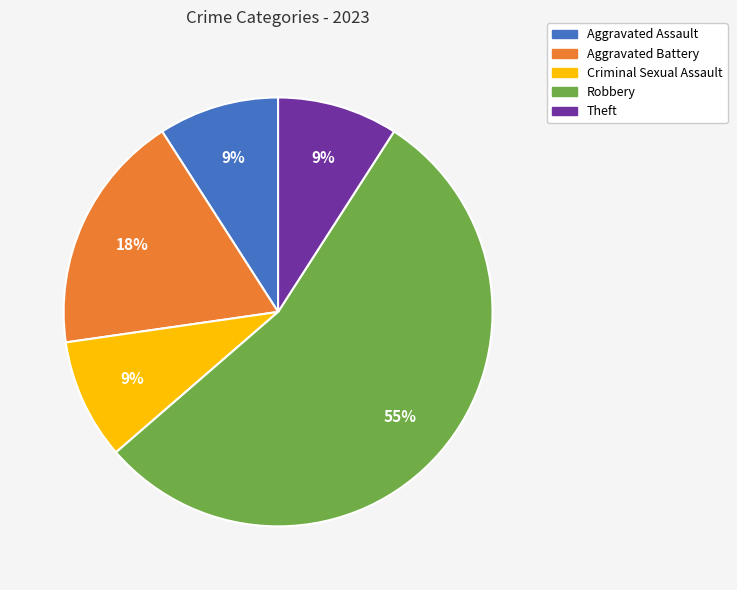

Is there a majority slice in this chart?

Yes